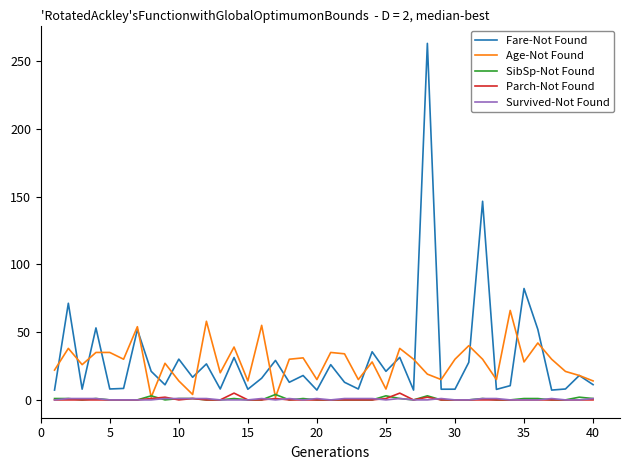

Count the number of data series in this chart.

5